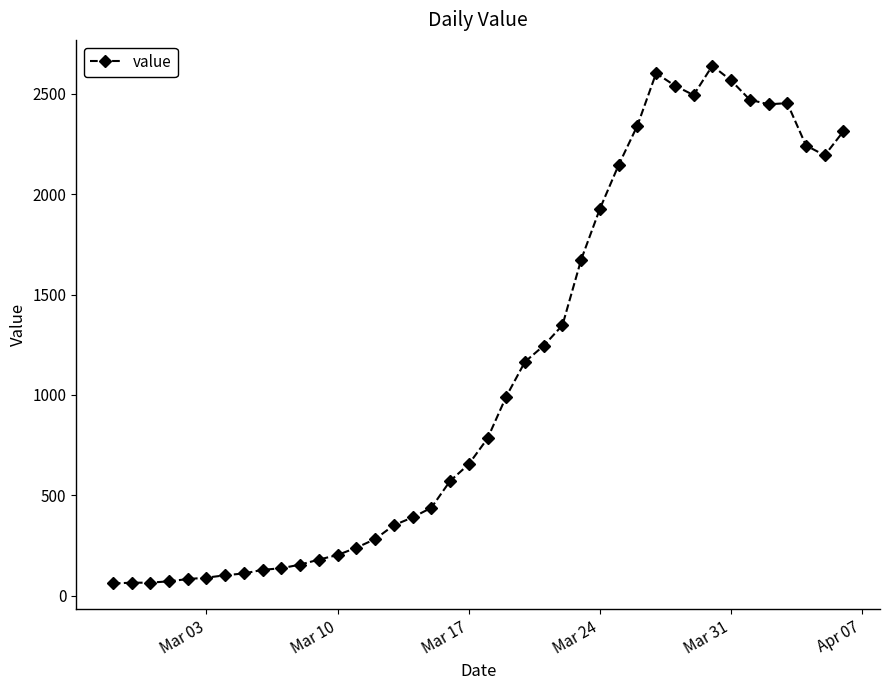

Count the number of categories in the chart.

40